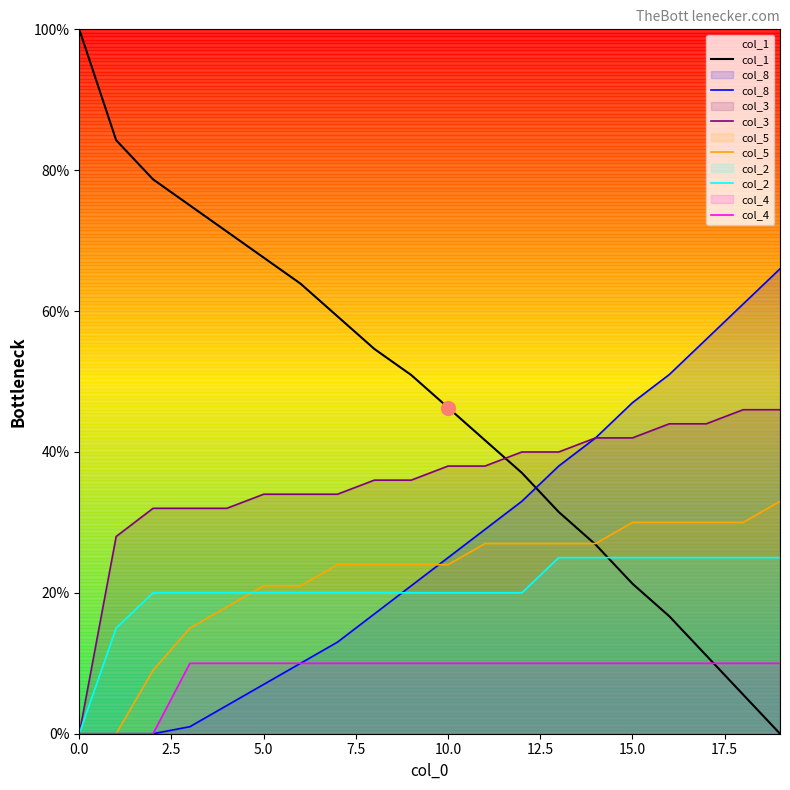

Between 10 and 14, which series saw the biggest shift?

col_1